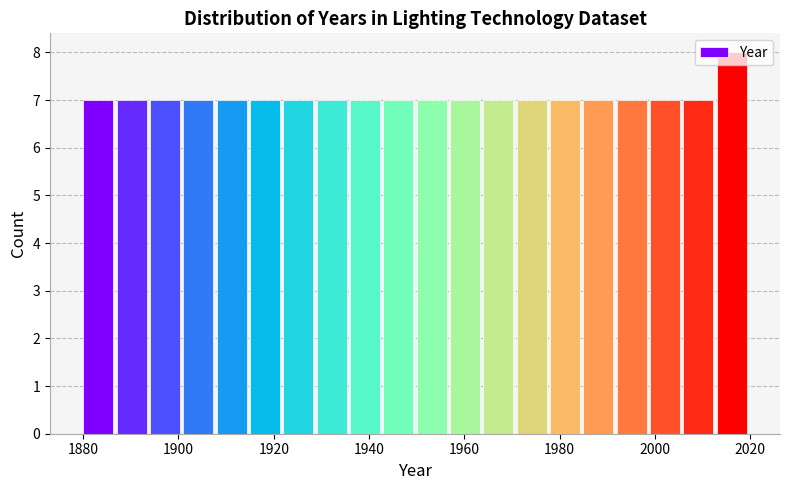

Around what value on the x-axis is the tallest bar? Give the approximate position of its centre, as read against the axis.

2016